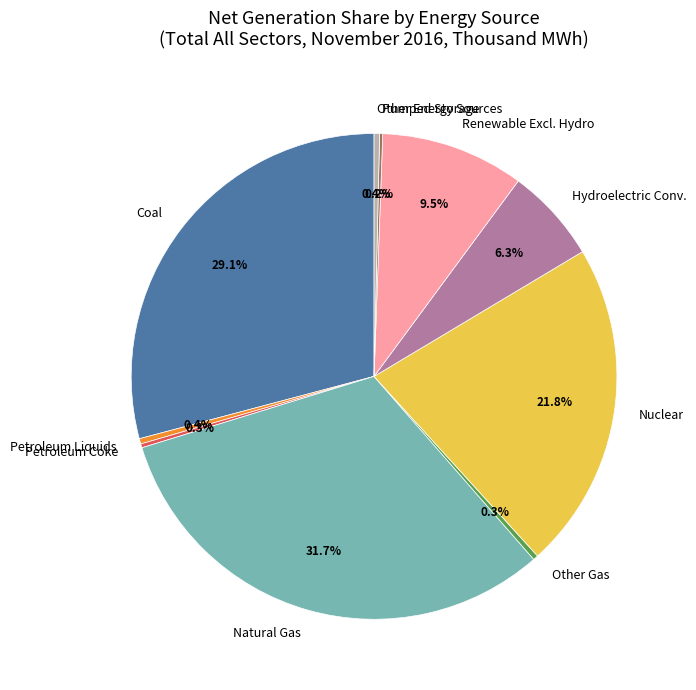

What is the largest slice in the pie chart?

Natural Gas